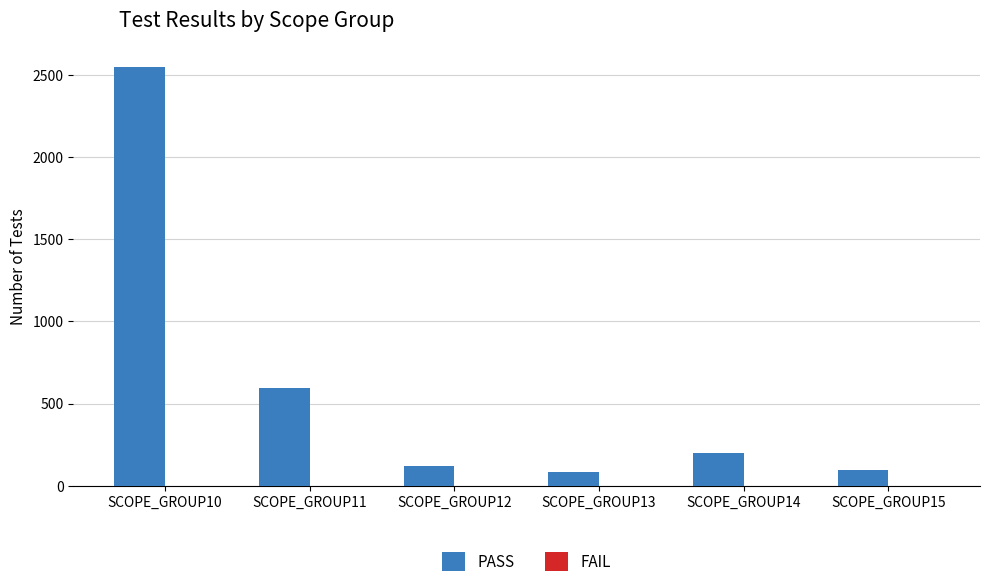

The value at SCOPE_GROUP12 is 120. True or false?

True